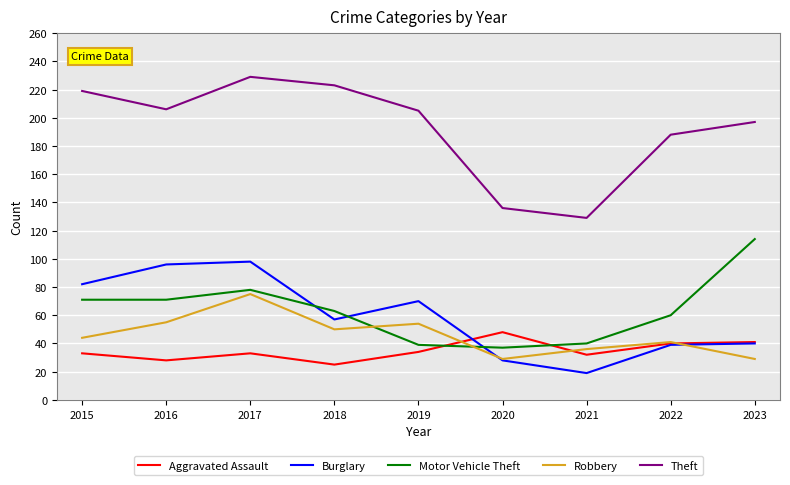

In Theft, how many points are lower than both neighbors (excluding endpoints)?

2